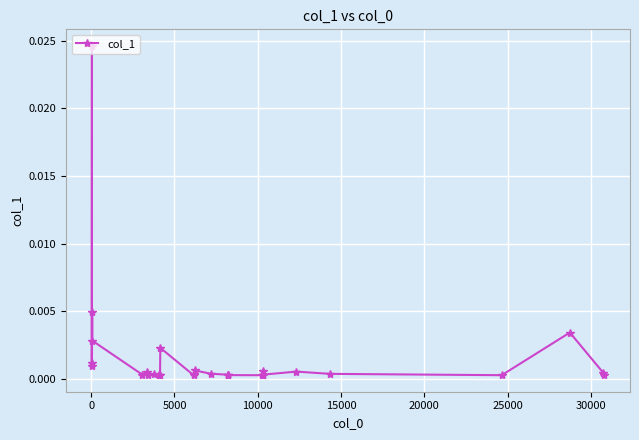

True or false: there are more than 1 points higher than both neighbors.

True